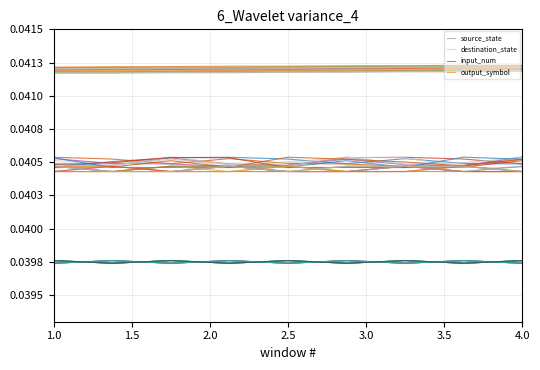

True or false: input_num and destination_state intersect in this chart.

False